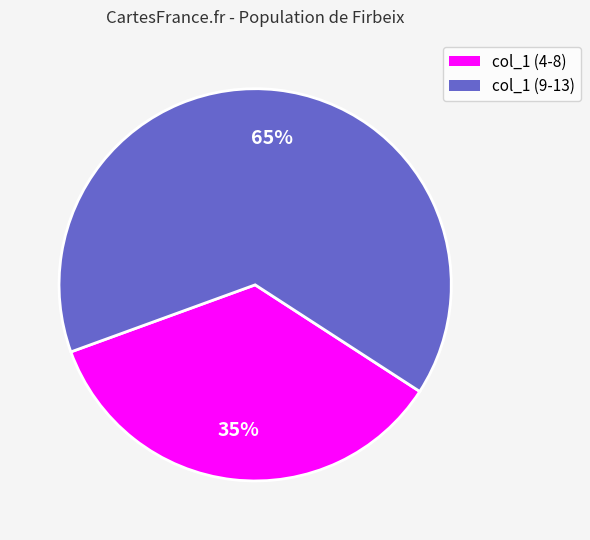

Does any single category account for the majority?

Yes